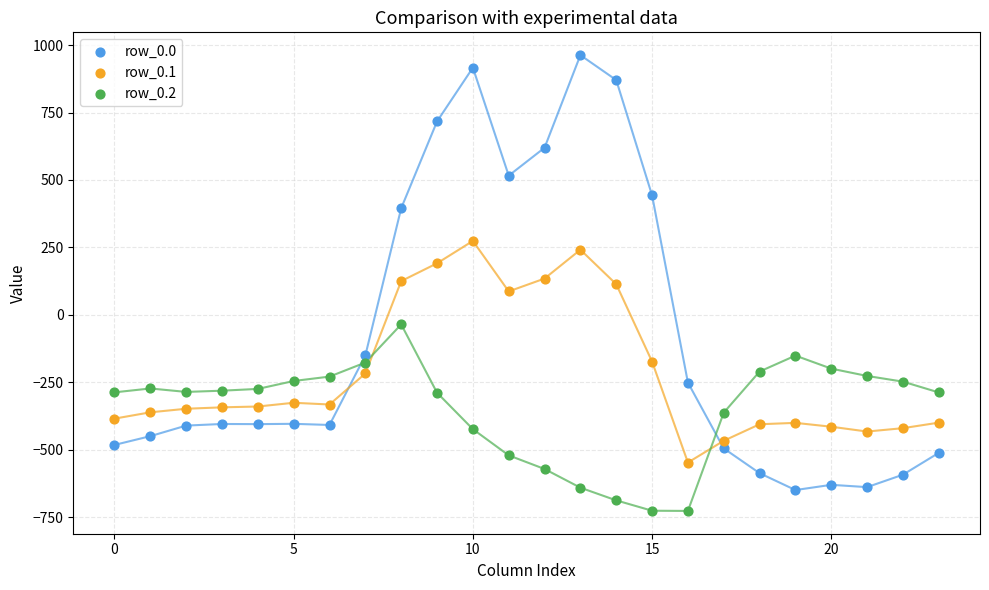

Which series has the largest Y range (max minus min)?

row_0.0